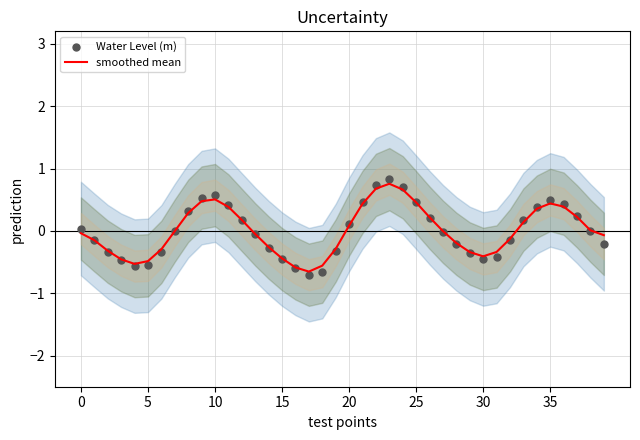

Which series has the largest total across all categories?

smoothed mean